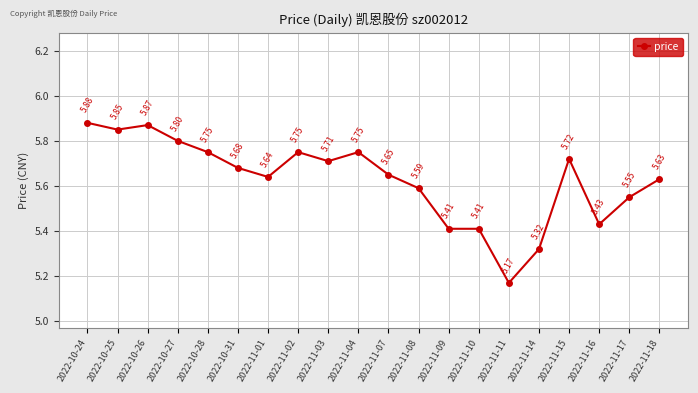

What is the label of the 18th point from the right?

2022-10-26